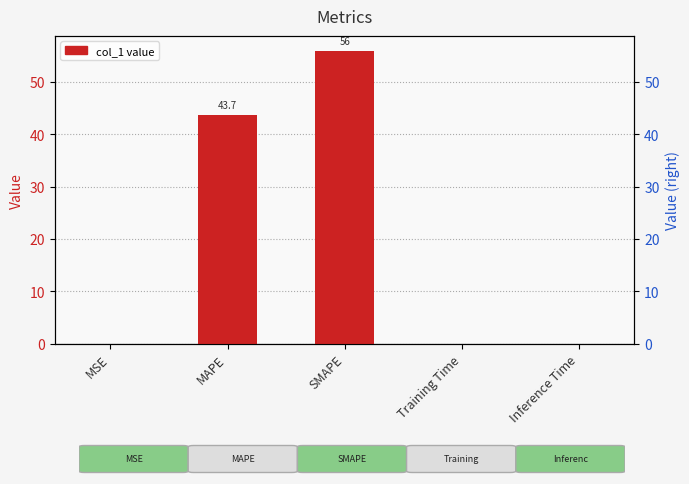

At which category does the chart reach its peak across all series?

SMAPE